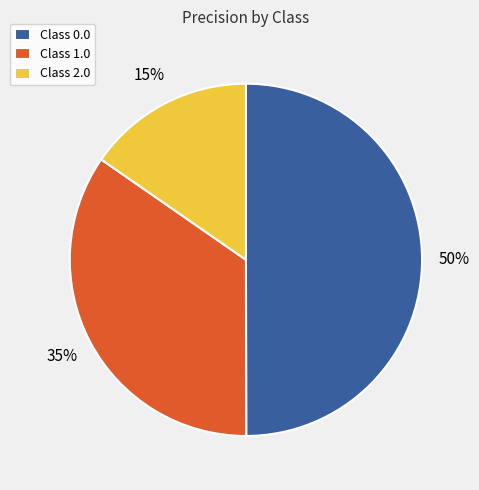

To the nearest percent, what is the difference between the Class 2.0 and Class 0.0 slice percentages?

35%